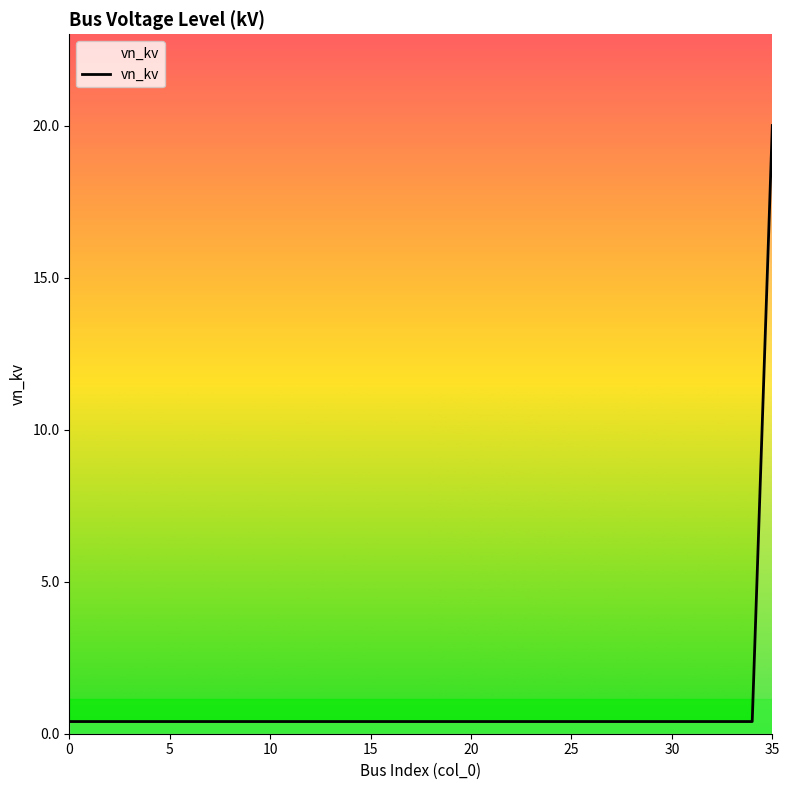

What is the difference between the maximum and minimum values?

19.6